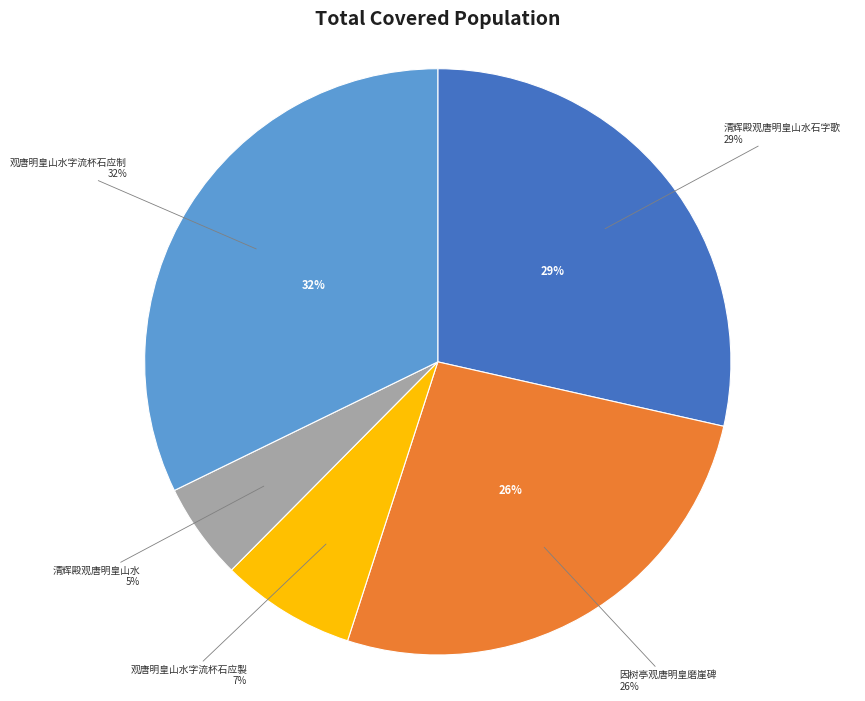

Does any single category account for the majority?

No